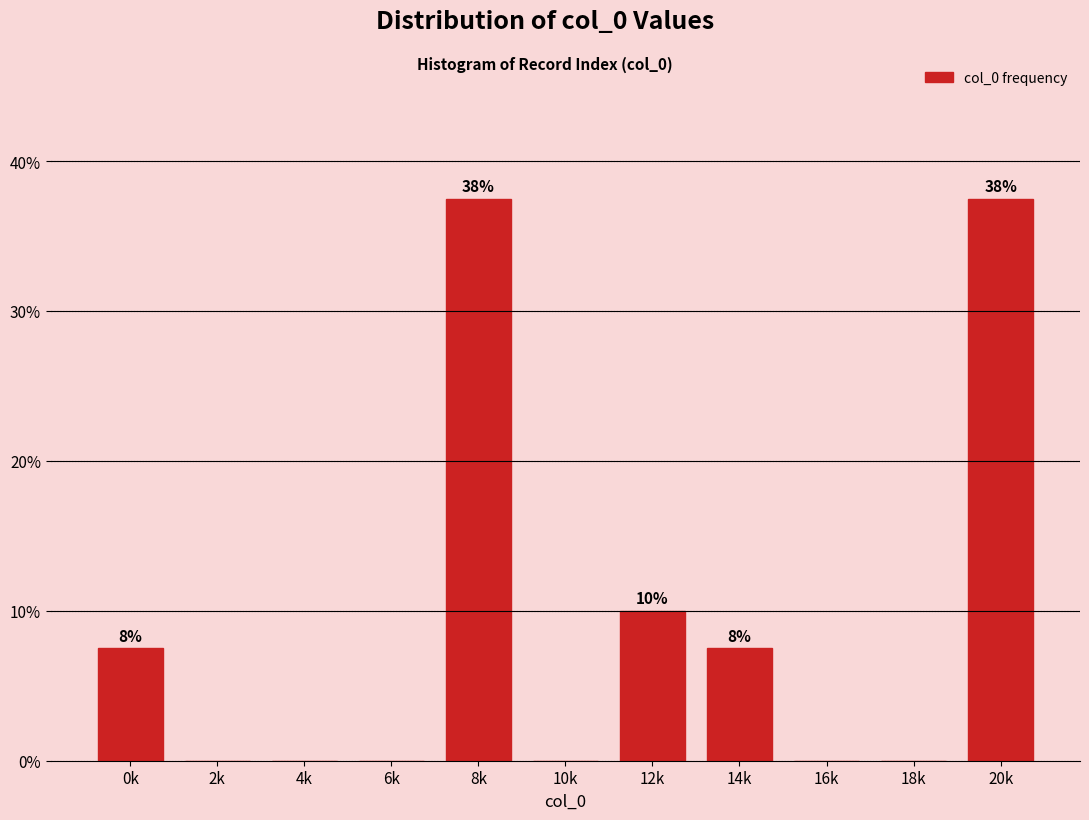

Reading left to right, transcribe all the data shown in this chart.

0k=7.5	2k=0.0	4k=0.0	6k=0.0	8k=37.5	10k=0.0	12k=10.0	14k=7.5	16k=0.0	18k=0.0	20k=37.5